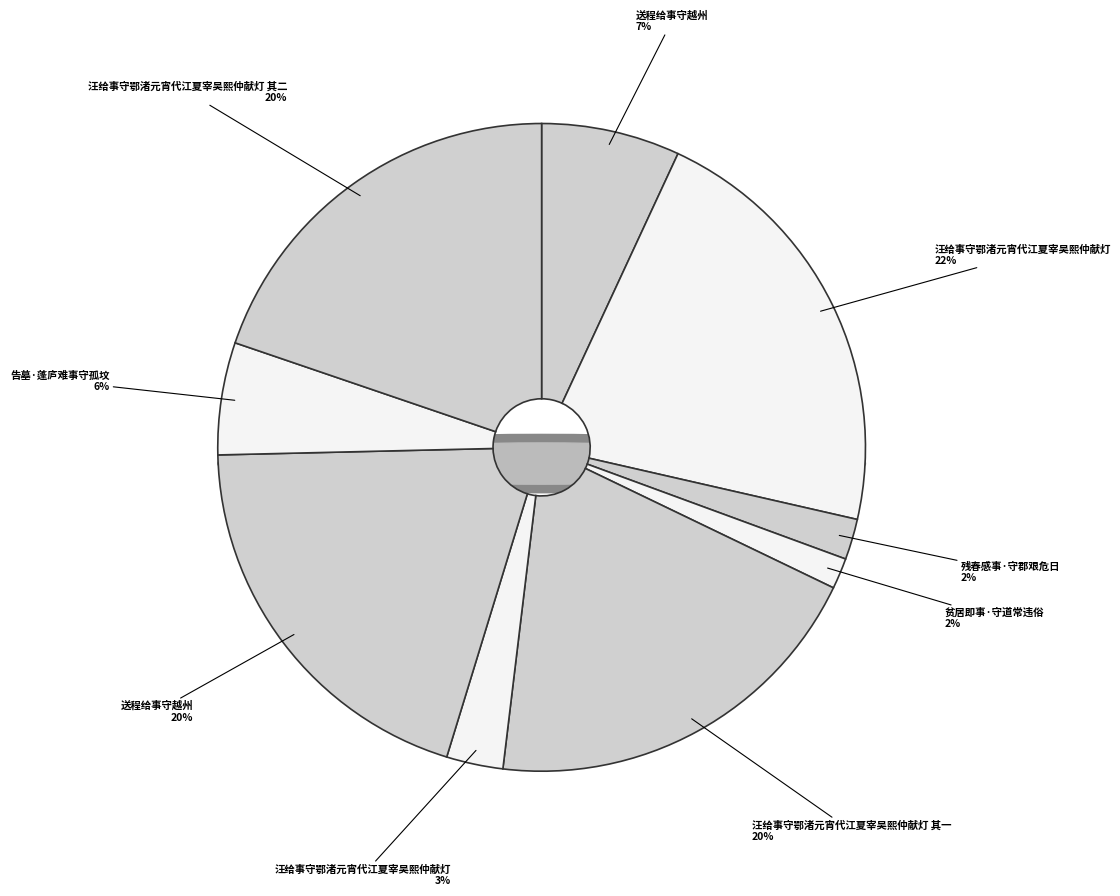

Which category has the biggest portion of the pie?

汪给事守鄂渚元宵代江夏宰吴熙仲献灯